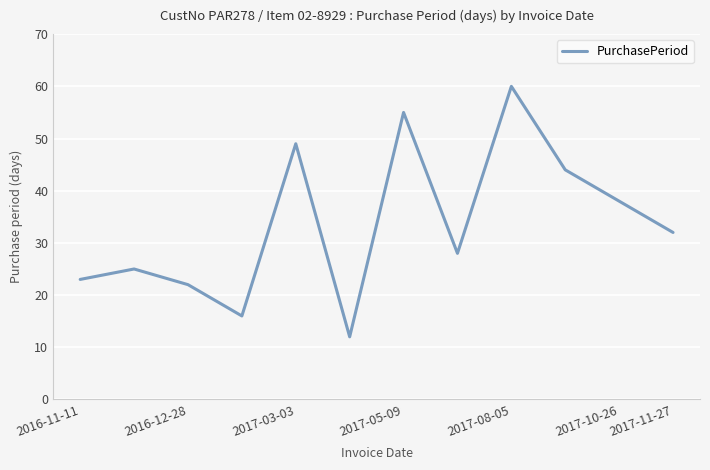

What is the difference between the maximum and minimum values?

48